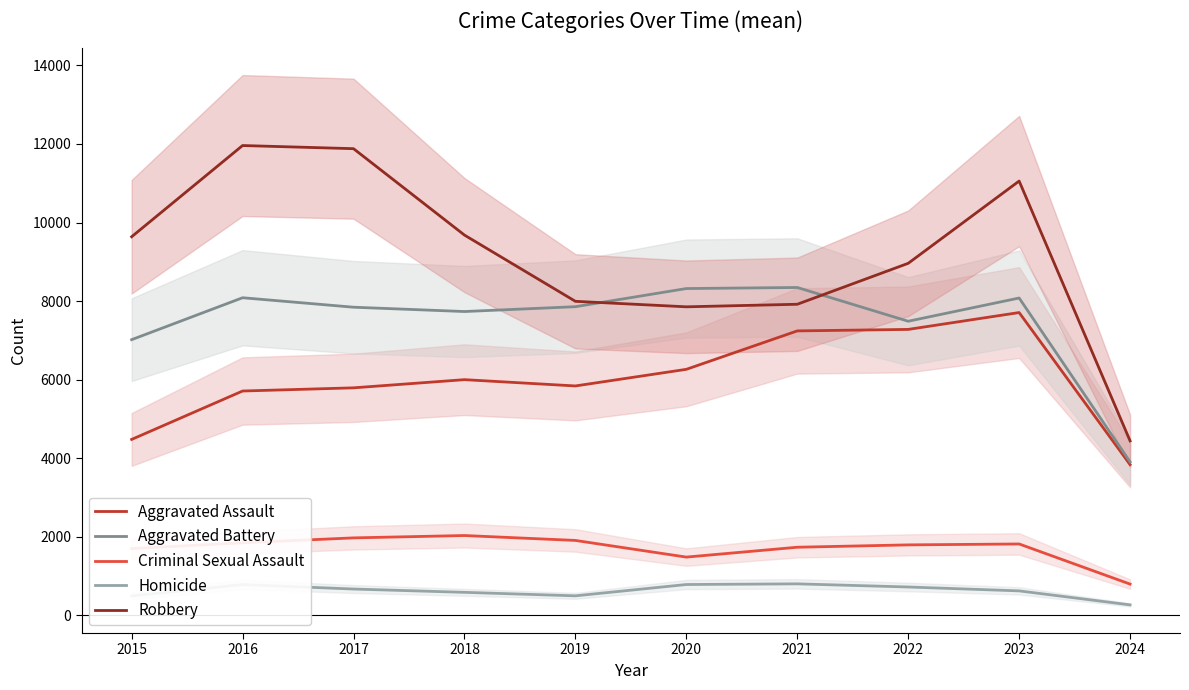

Is it true that Aggravated Assault equals 5793 at 2017?

True